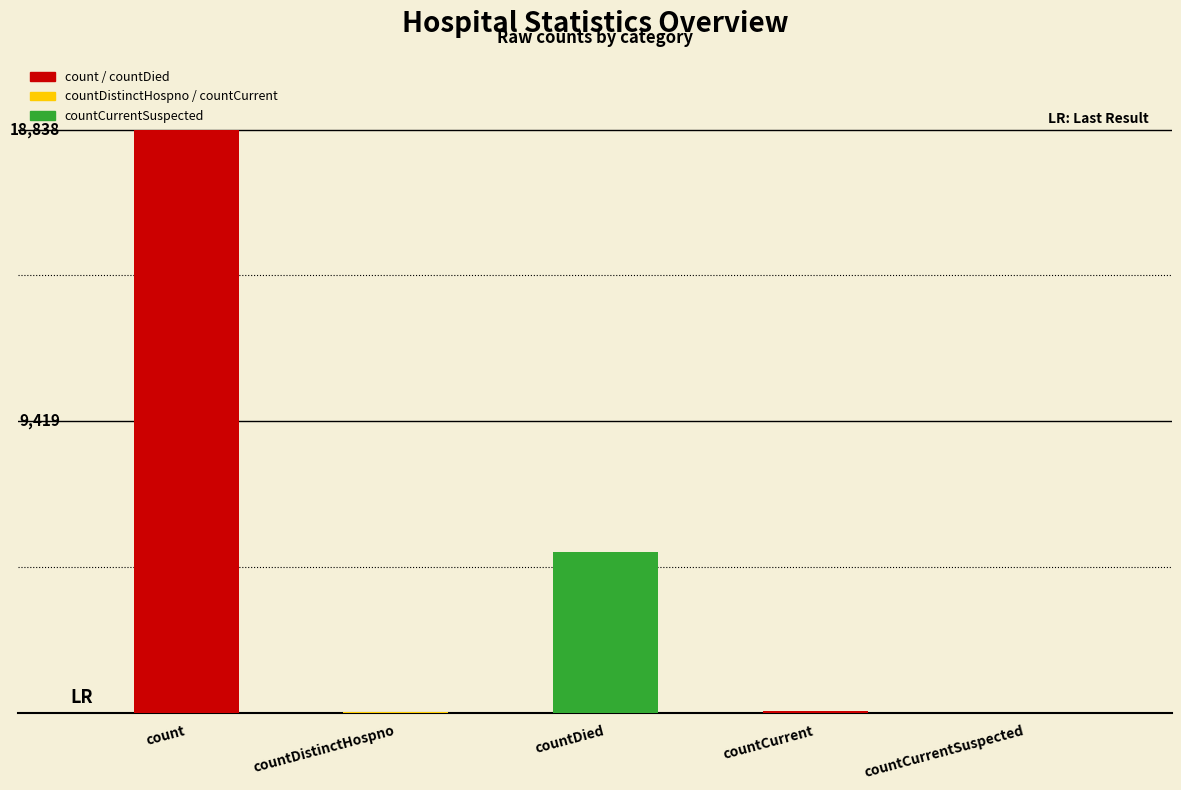

List the labels in order of value, smallest first.

countCurrentSuspected, countDistinctHospno, countCurrent, countDied, count